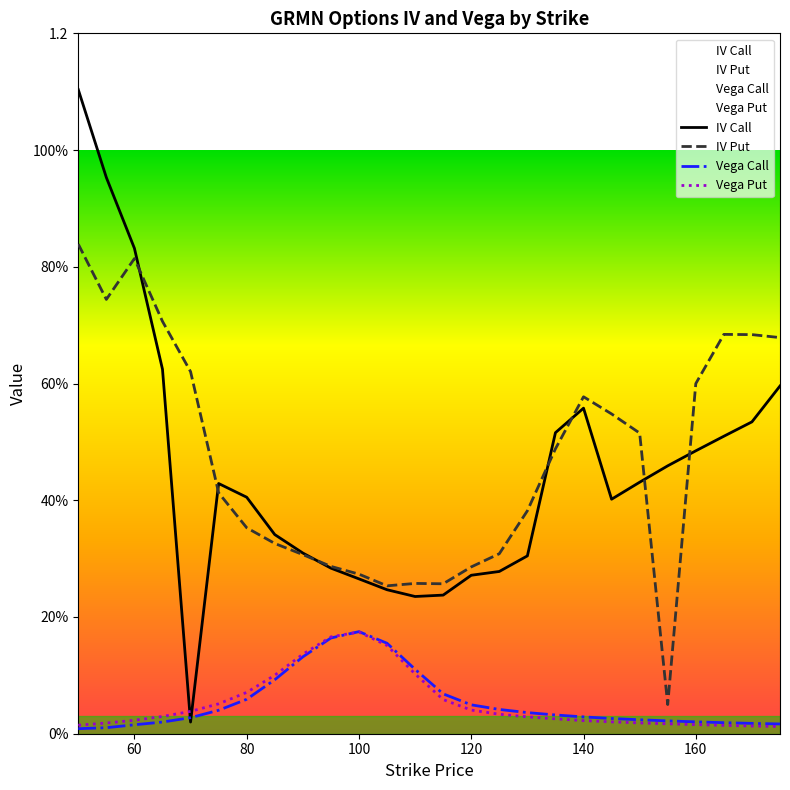

Between which two adjacent categories do vega_put and vega_call first intersect?

95 and 100